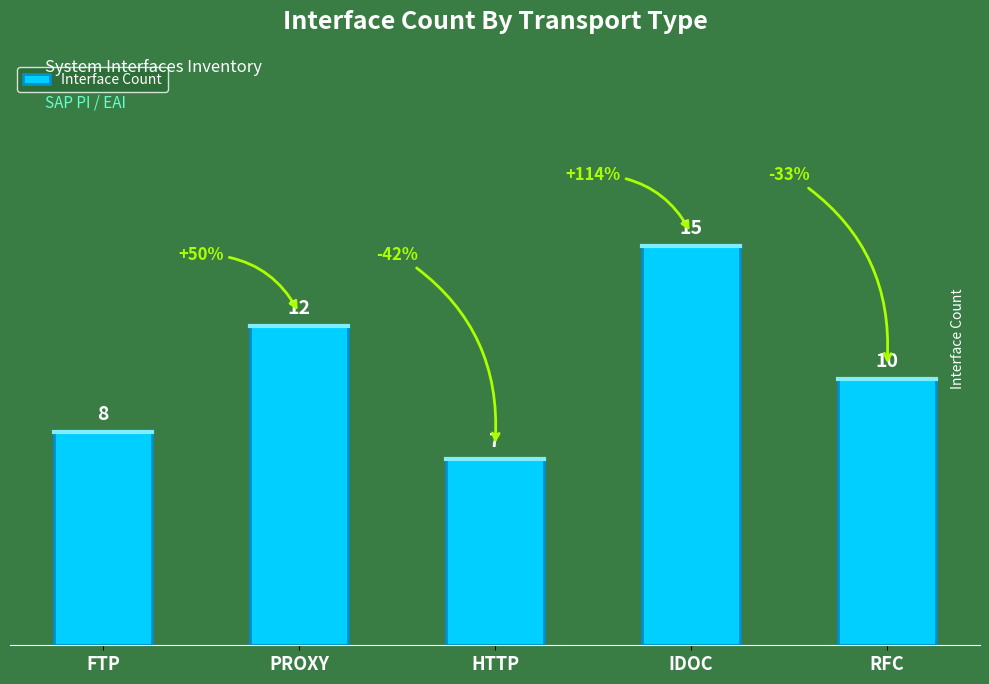

At which category does the chart reach its minimum across all series?

HTTP